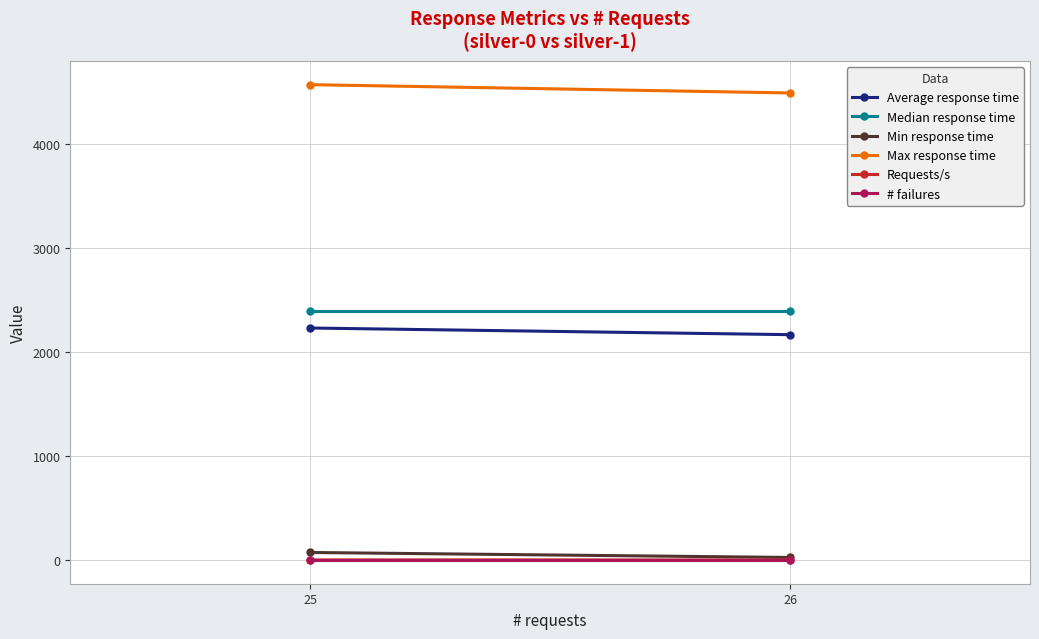

Which series changed the most between 25 and 26?

Max response time